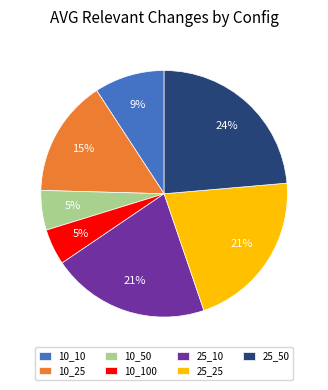

Is it true that 10_50 is 1% of the pie?

False